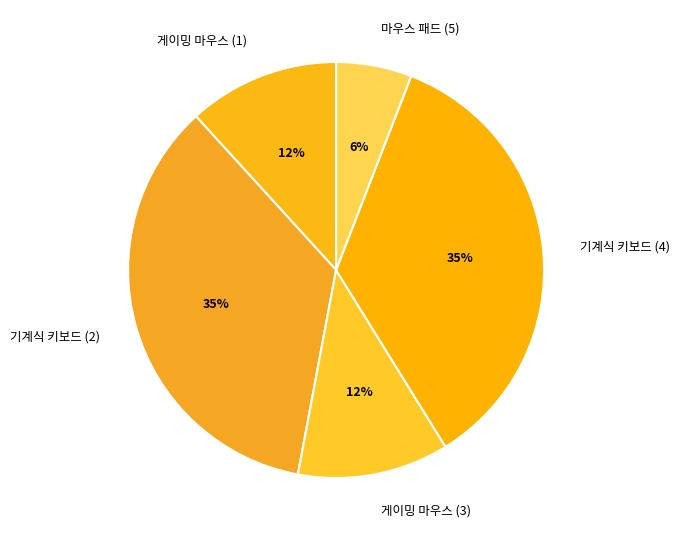

Which has a higher value, 기계식 키보드 (4) or 게이밍 마우스 (3)?

기계식 키보드 (4)